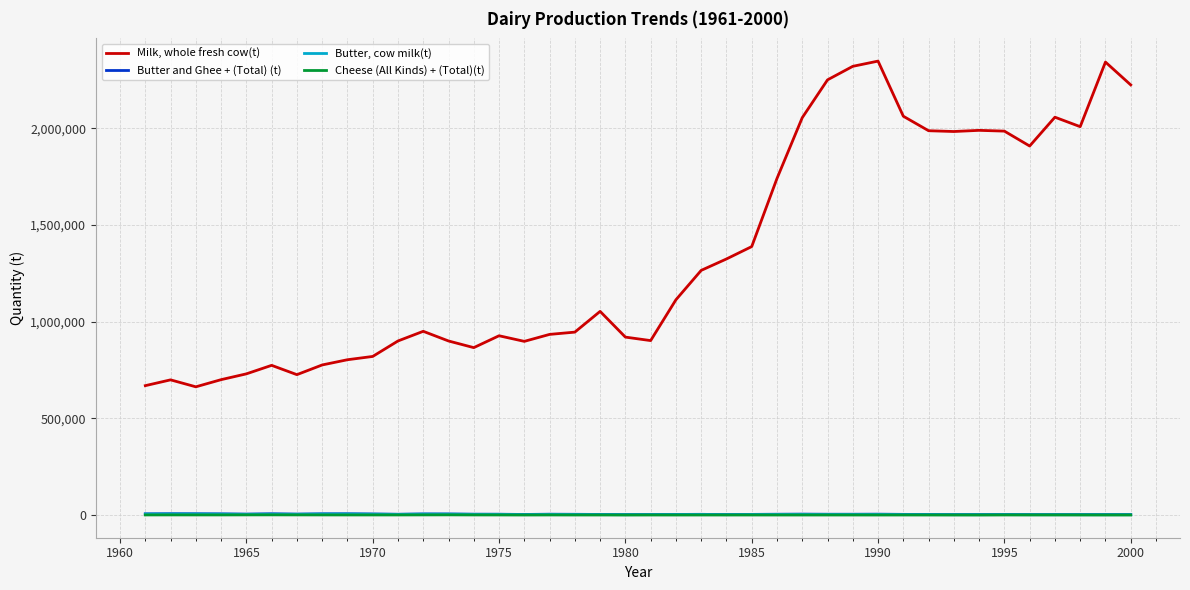

Does the chart display data point markers on the line(s)?

No